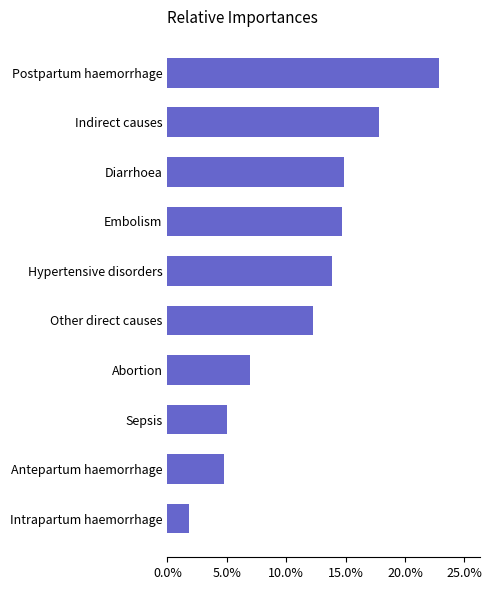

Are the bars horizontal?

Yes